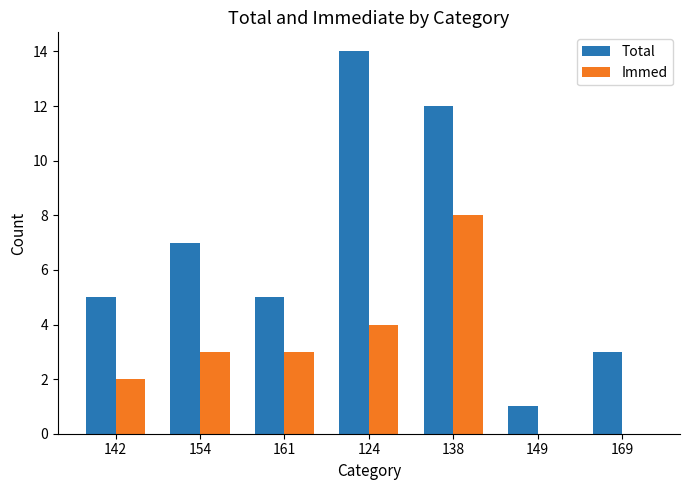

What is the average value of the Immed series?

3